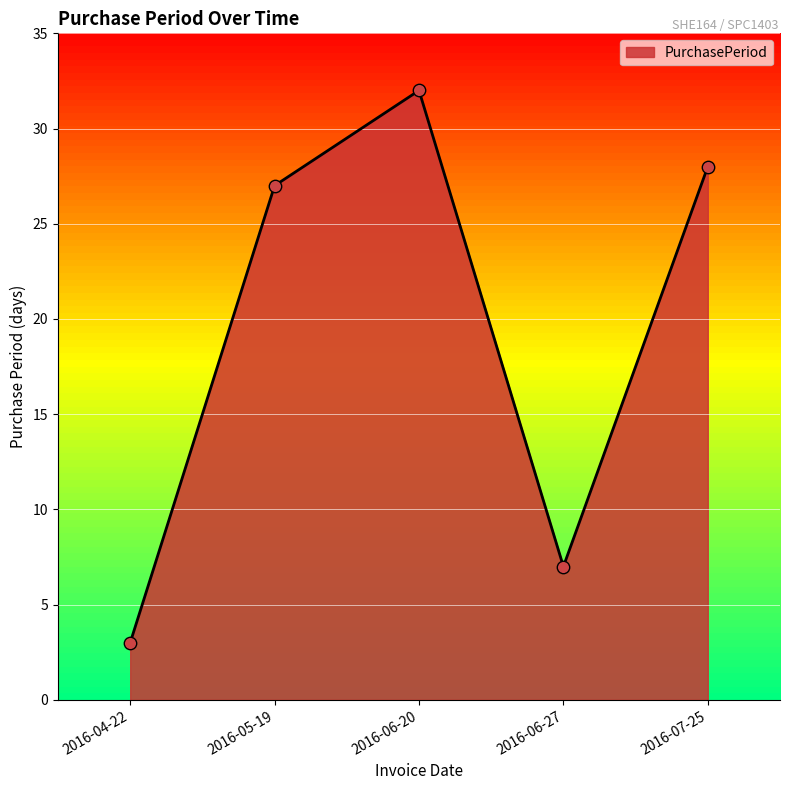

What is the change in value from 2016-04-22 to 2016-05-19?

+24